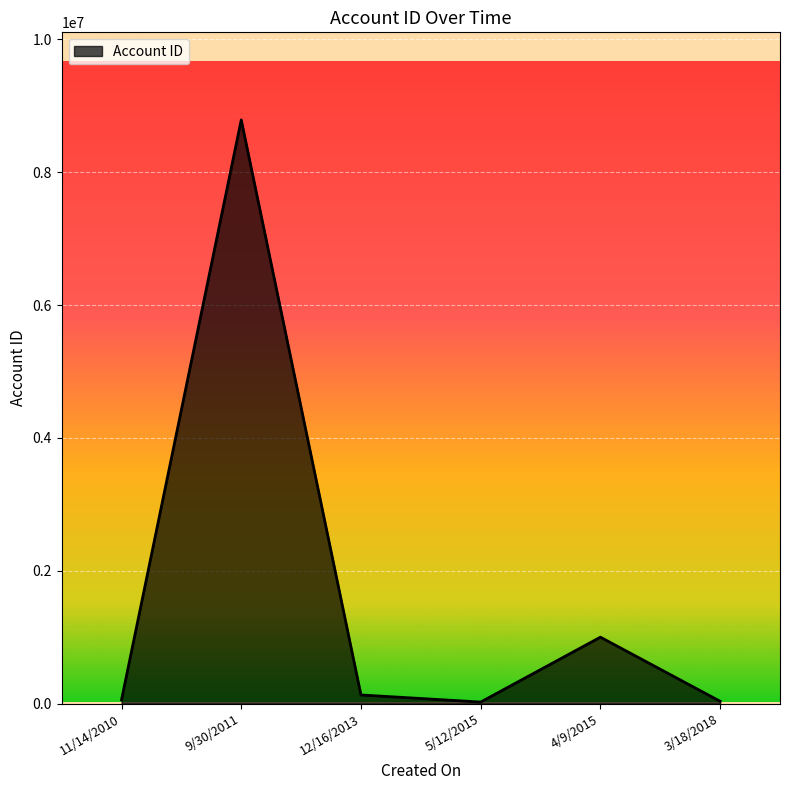

How many interior local valleys (lower than both neighbors) does the data have?

1